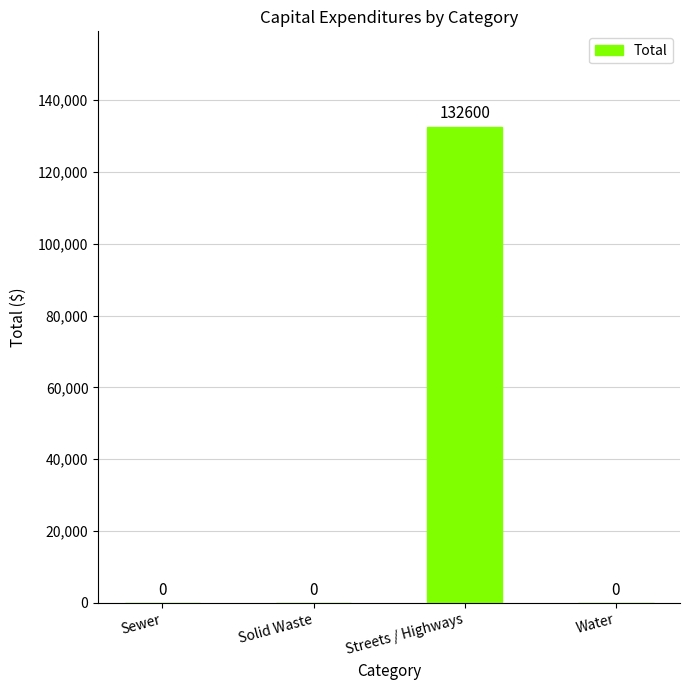

What is the maximum value shown in the chart?

132600